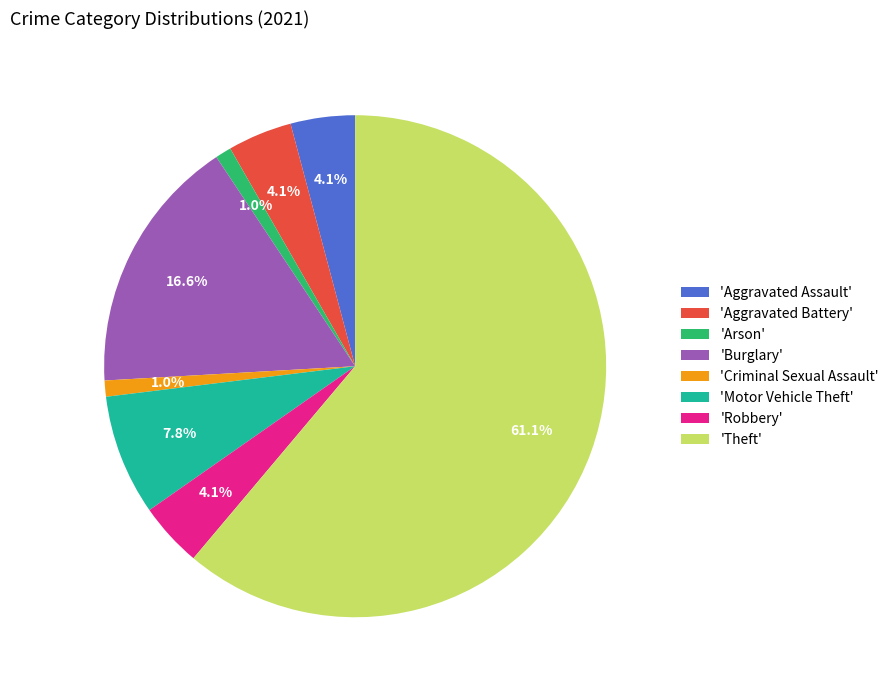

Approximately how many times larger is the value at 'Burglary' compared to 'Aggravated Battery'?

4.0